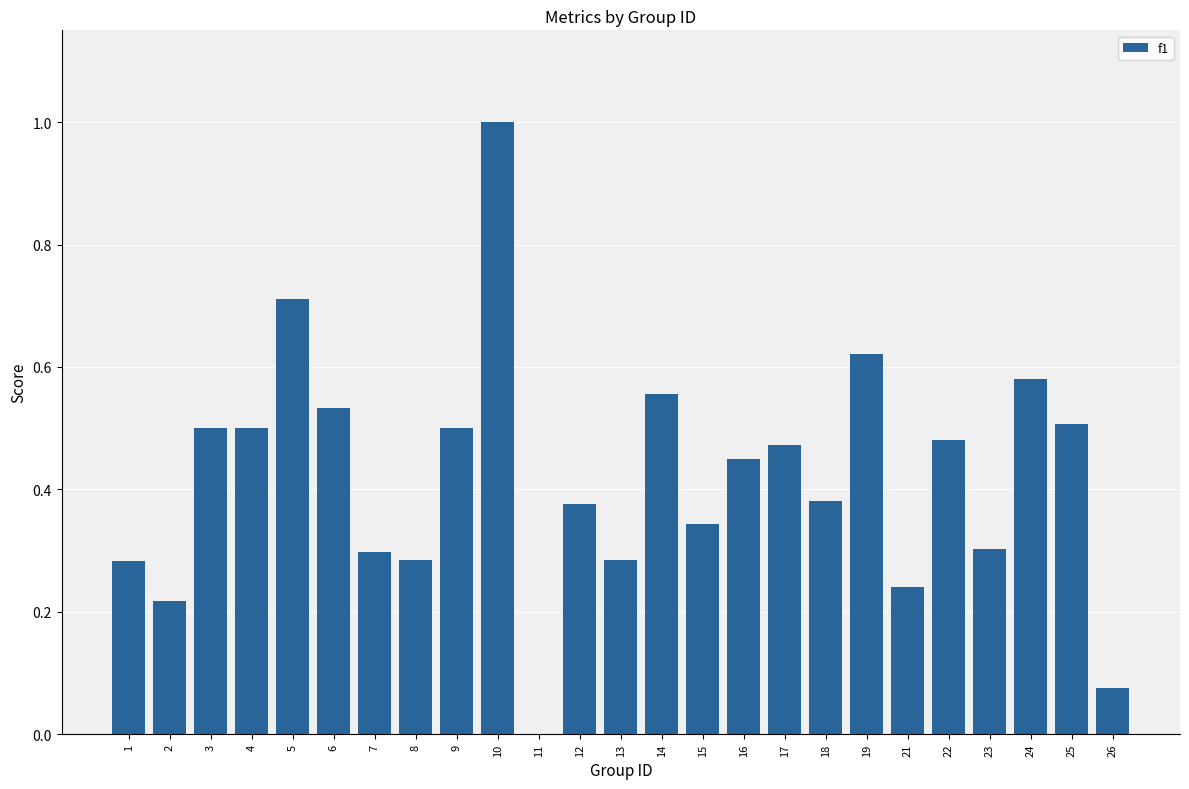

How many values are above zero?

24